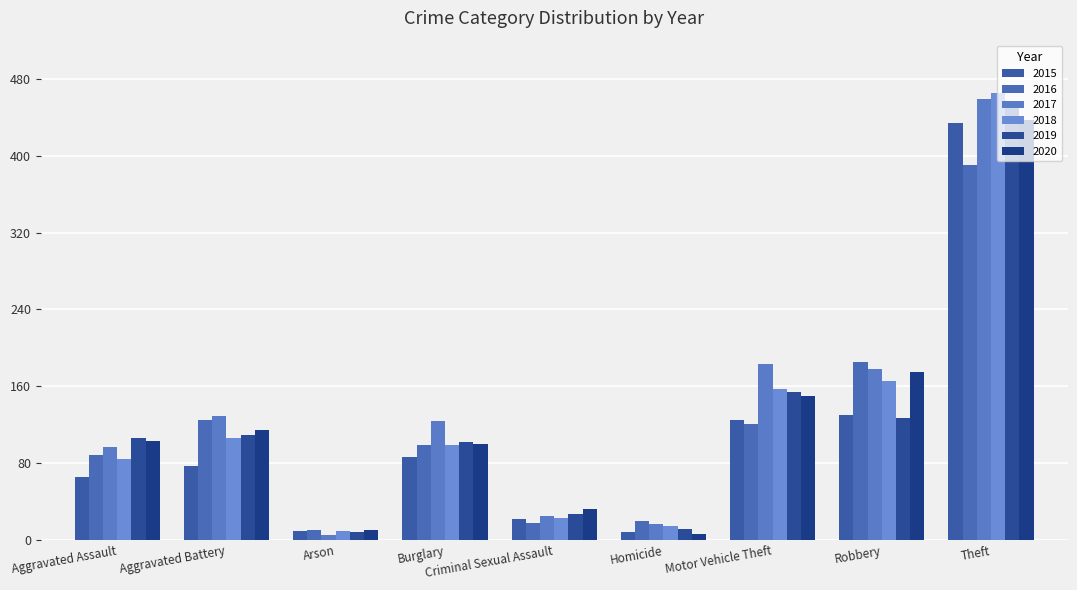

What are all the series names shown in the legend?

2015, 2016, 2017, 2018, 2019, 2020